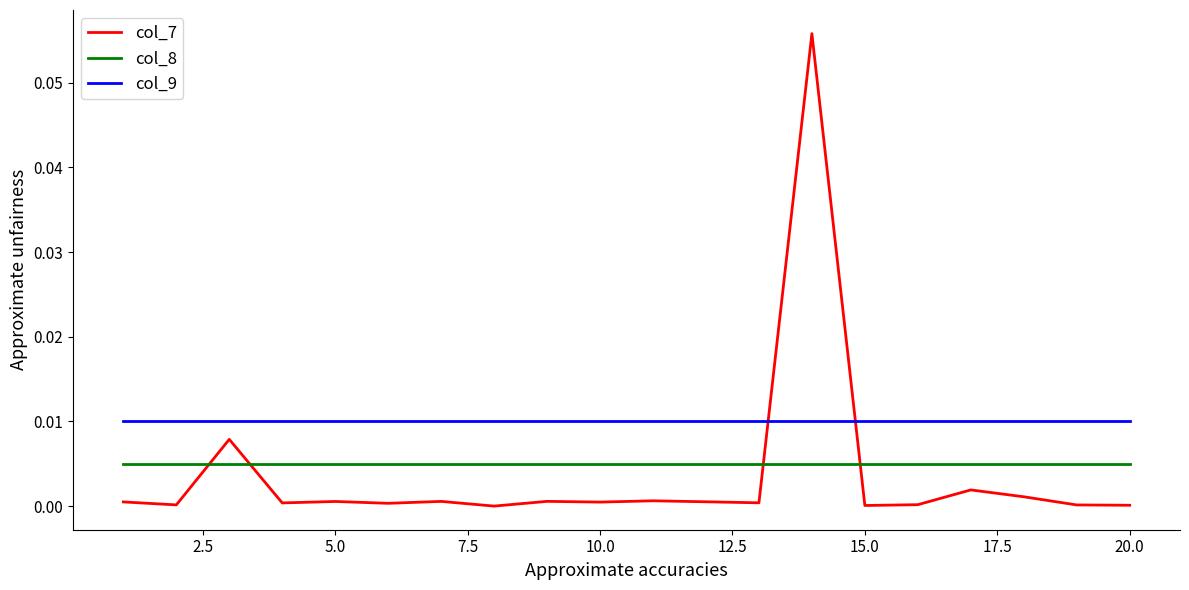

Count the number of data series in this chart.

3